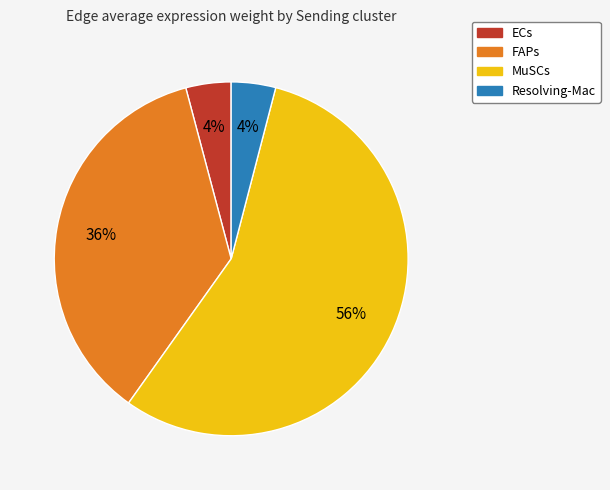

What is the ratio of the value at Resolving-Mac to the value at ECs?

1.0